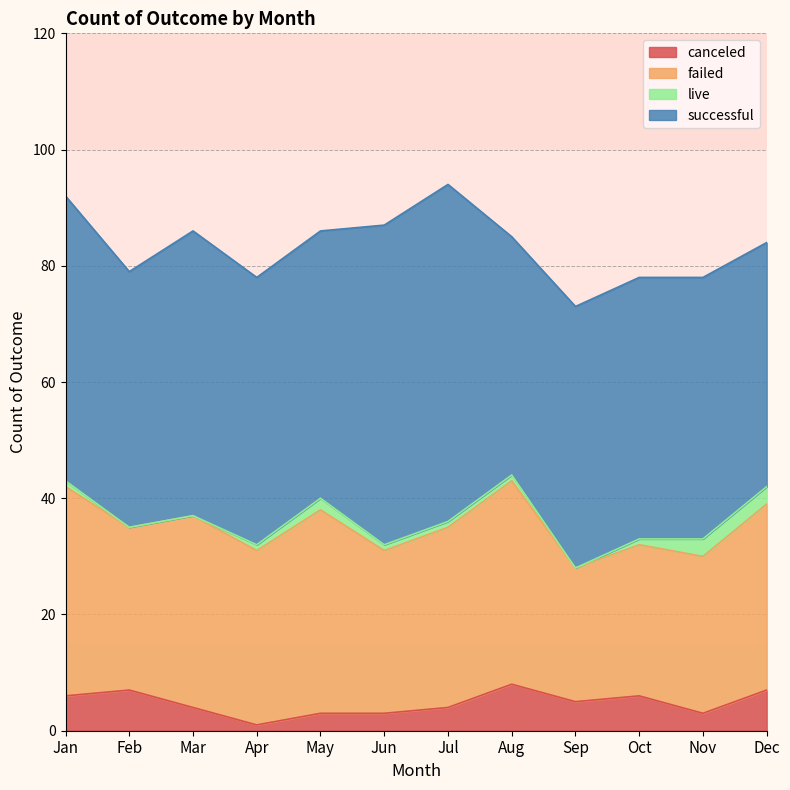

What is the difference between the canceled values at May and Aug?

5